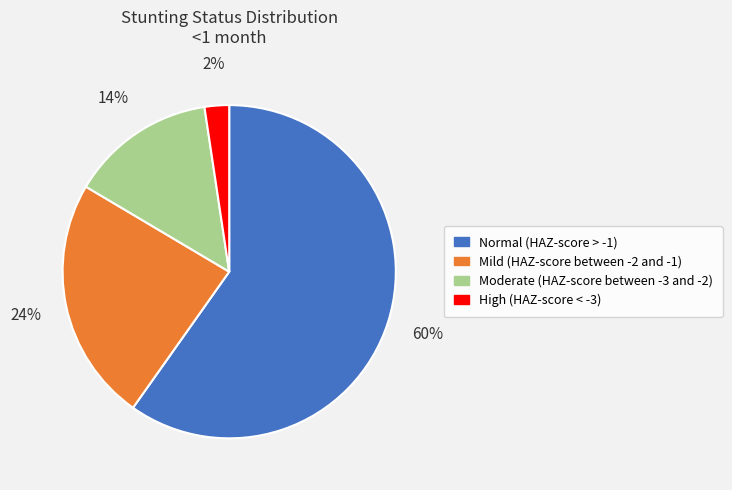

To the nearest percent, what is the average slice percentage?

25%